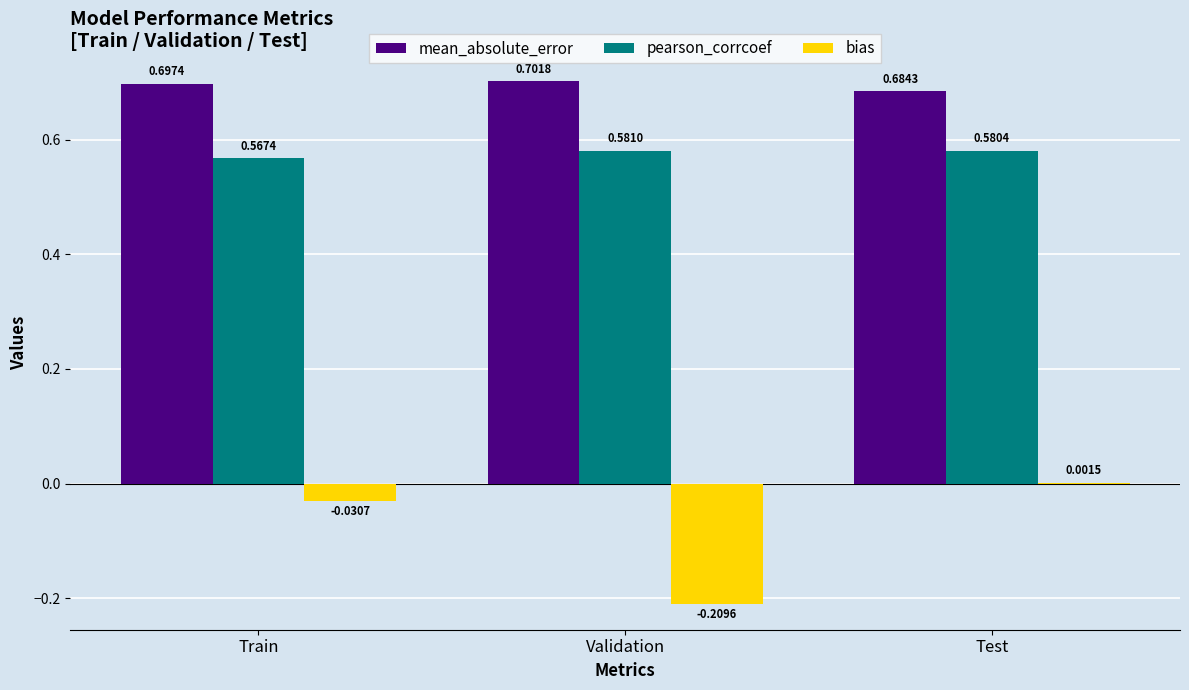

At which label is pearson_corrcoef closest to 0?

Train